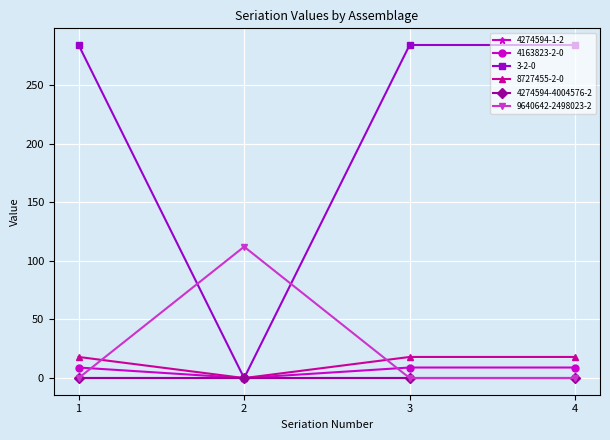

Which has a higher value, 2 or 3?

3